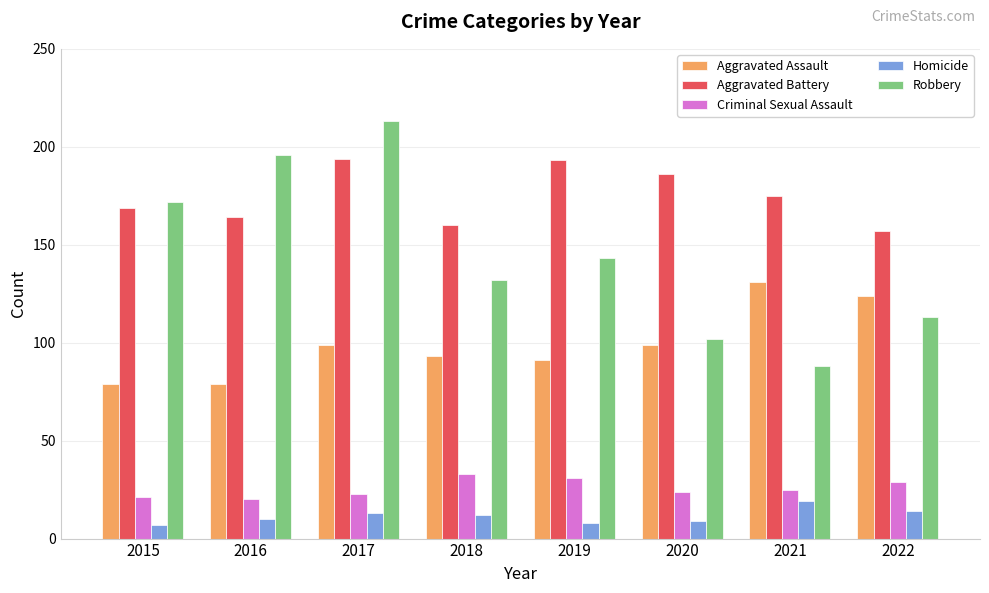

List the series in order of their peak value, highest first.

Robbery, Aggravated Battery, Aggravated Assault, Criminal Sexual Assault, Homicide